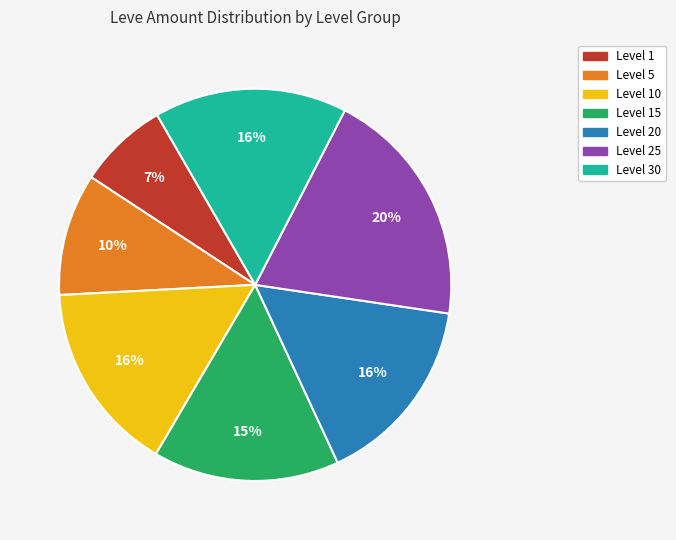

Is there a majority slice in this chart?

No